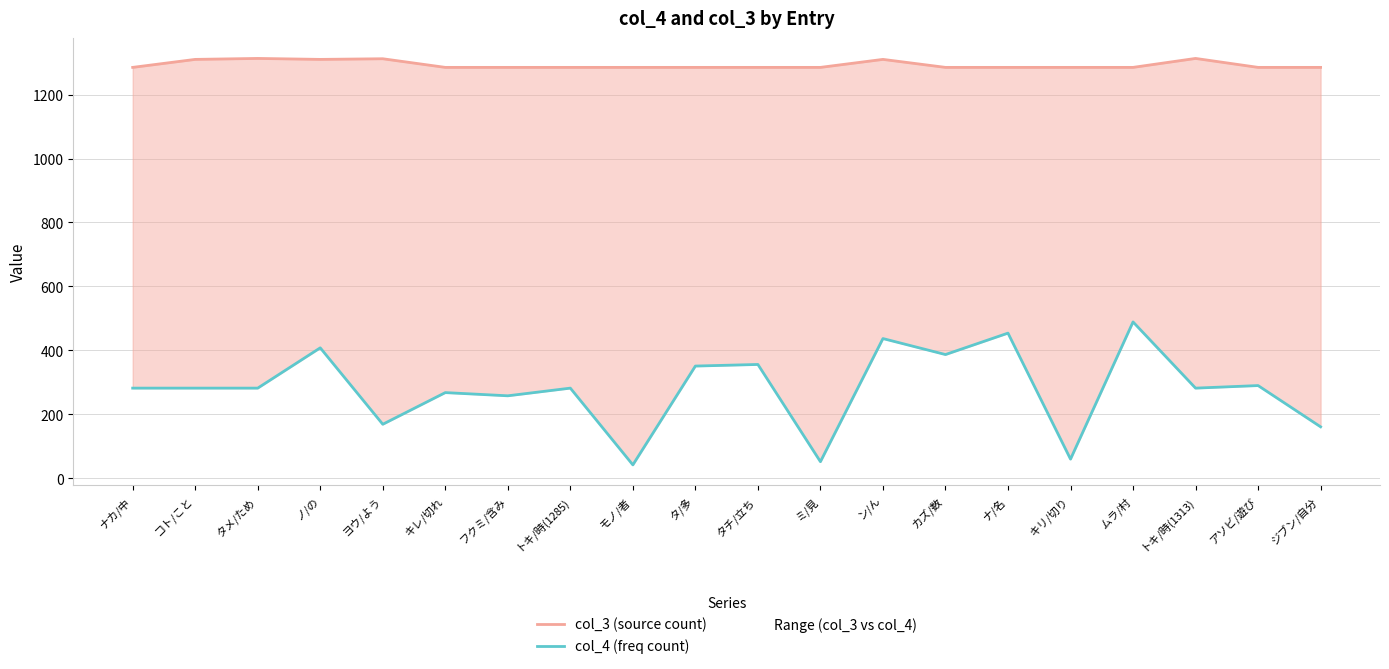

How many lines are shown in the chart?

2